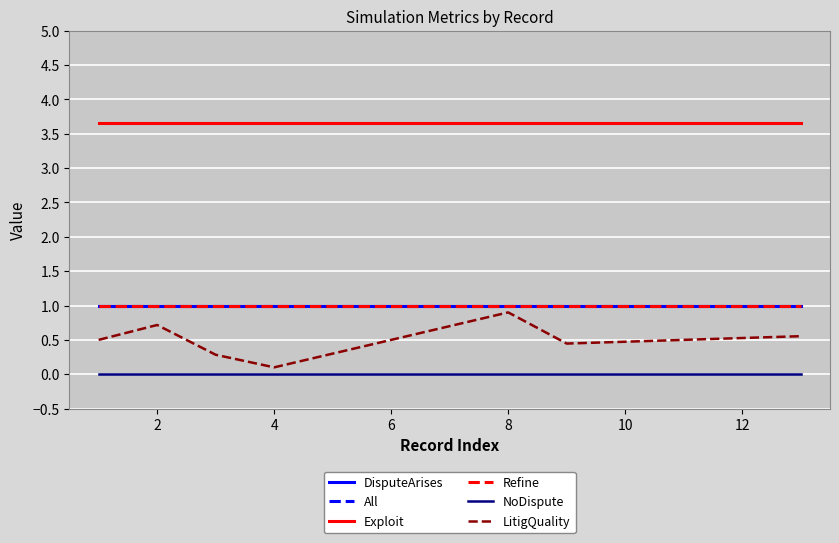

True or false: All and Exploit intersect in this chart.

False